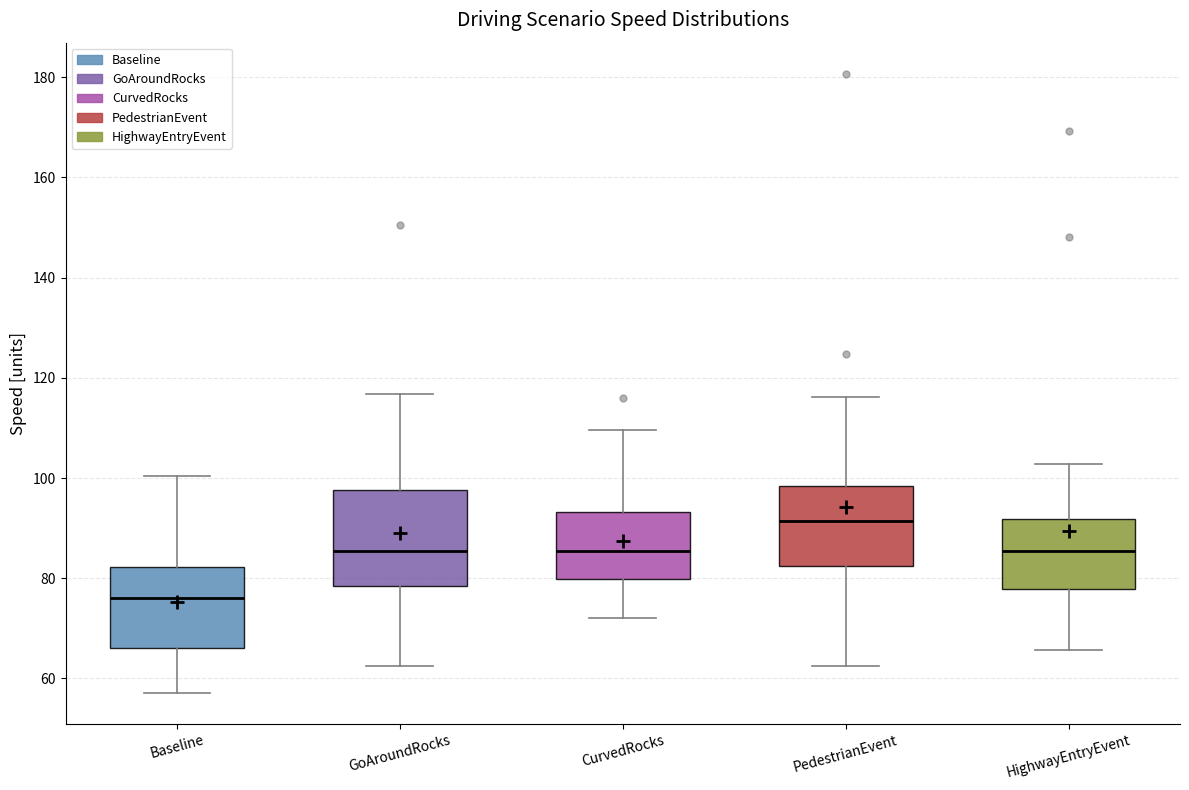

Comparing the boxes themselves (not the whiskers), which one is the tallest?

GoAroundRocks